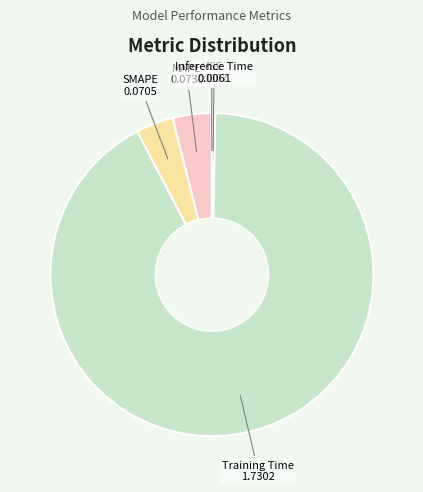

Is there a majority slice in this chart?

Yes